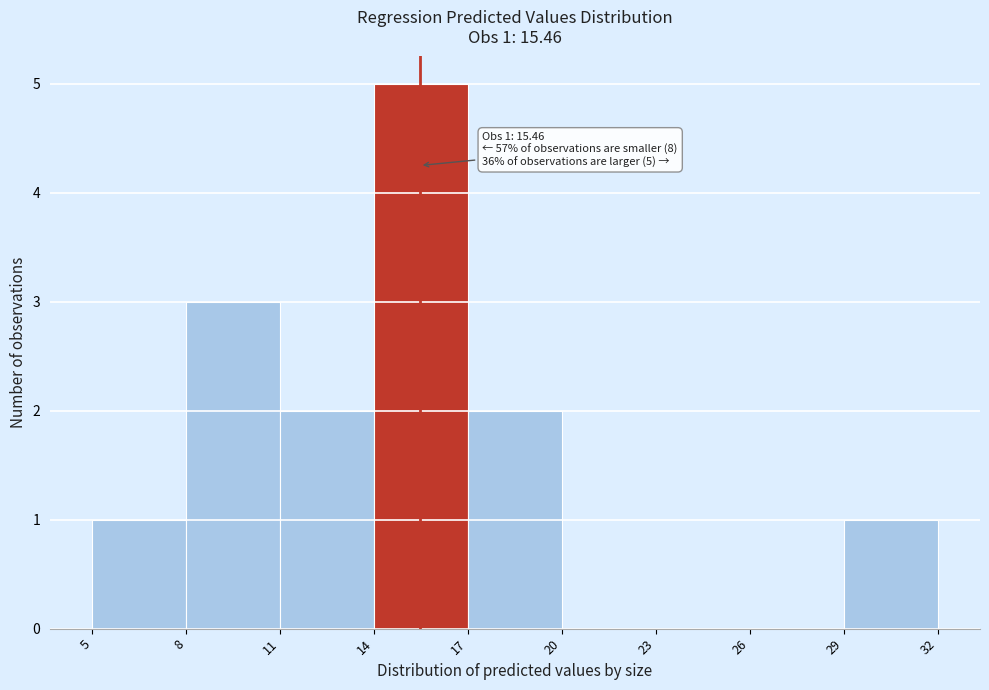

Over which range of the x-axis is the bar tallest?

14 to 17